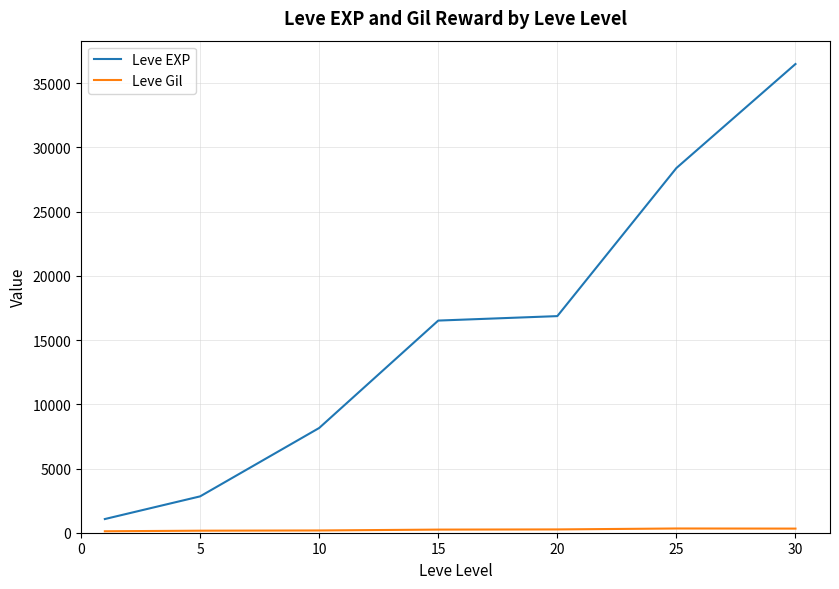

Which series has the largest total across all categories?

Leve EXP